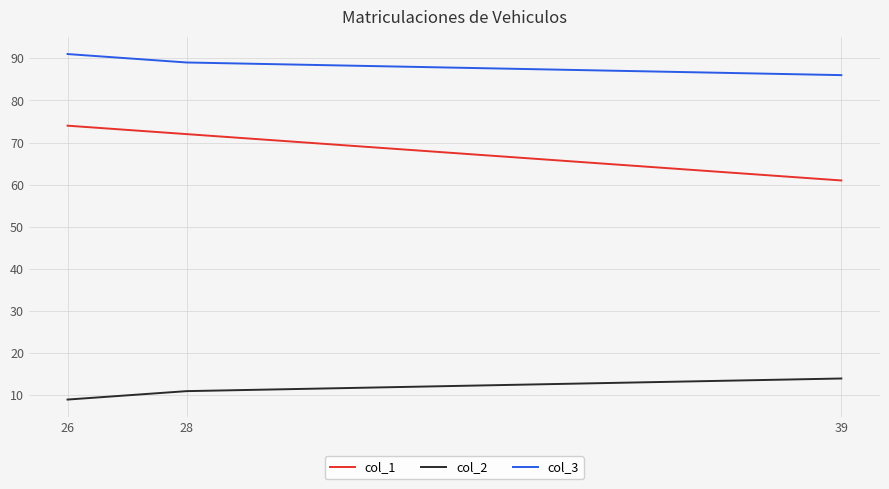

List the series in order of their peak value, lowest first.

col_2, col_1, col_3